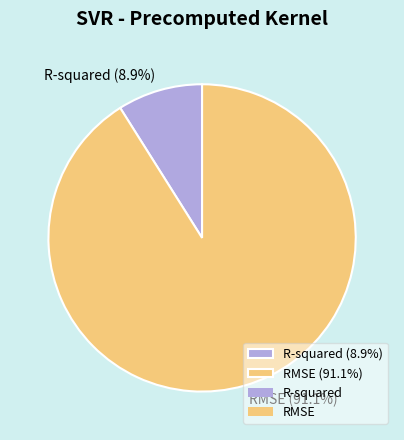

Does any single category account for the majority?

Yes